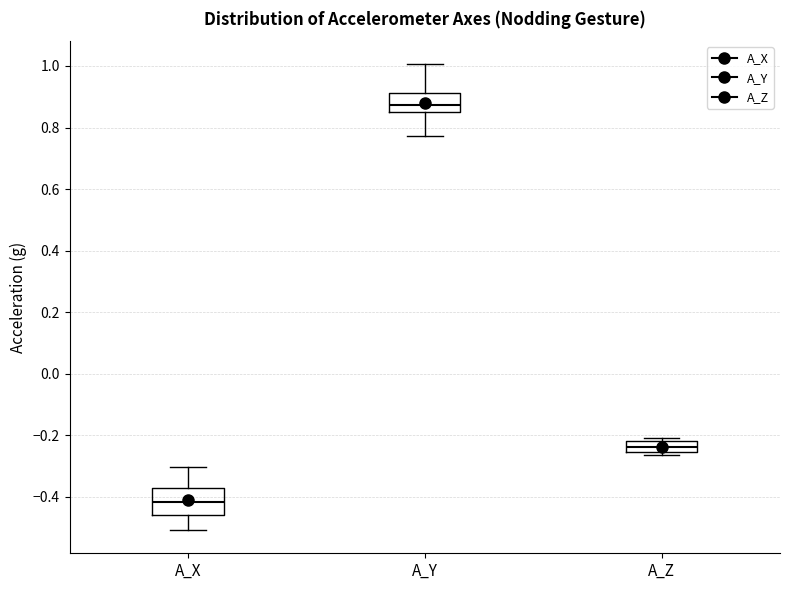

Where is the lower edge of the box for A_Z on the y-axis? The values are not printed on the chart, so give them approximately, as read against the axis.

-0.26